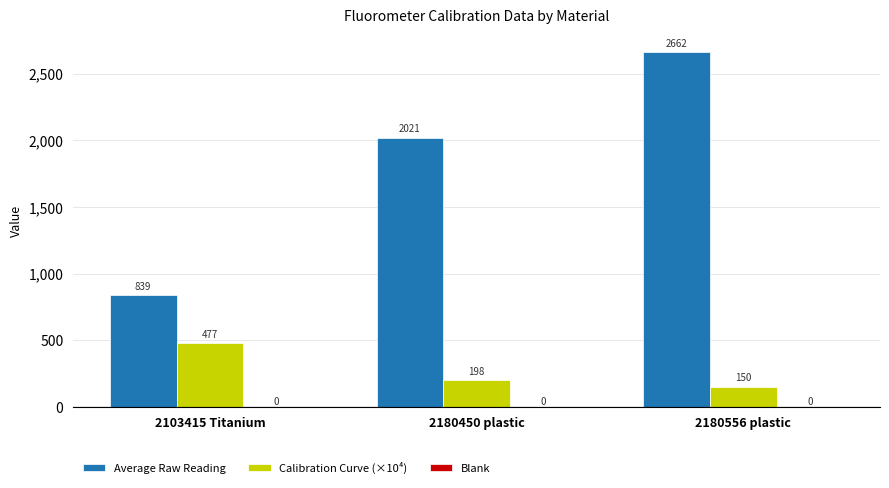

True or false: Average Raw Reading has a value of 838.9 at 2103415 Titanium.

True